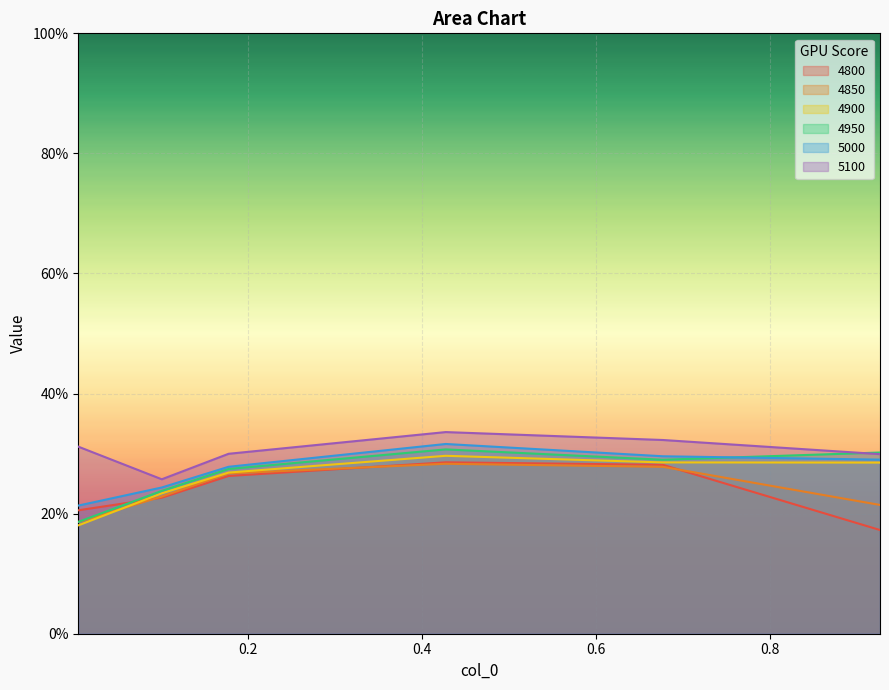

At how many categories does at least one series exceed 0?

6